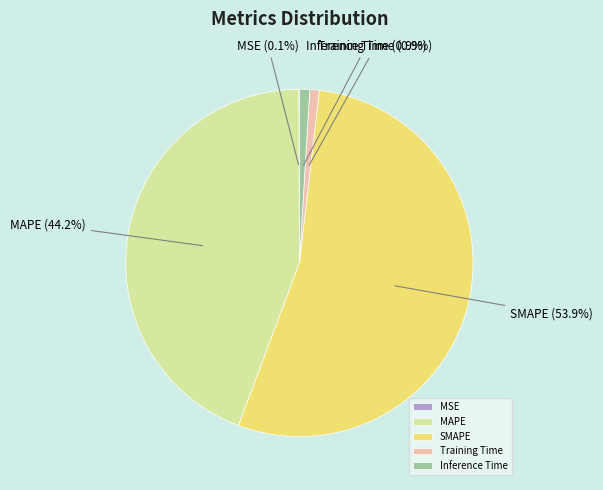

True or false: Inference Time accounts for 14% of the total.

False